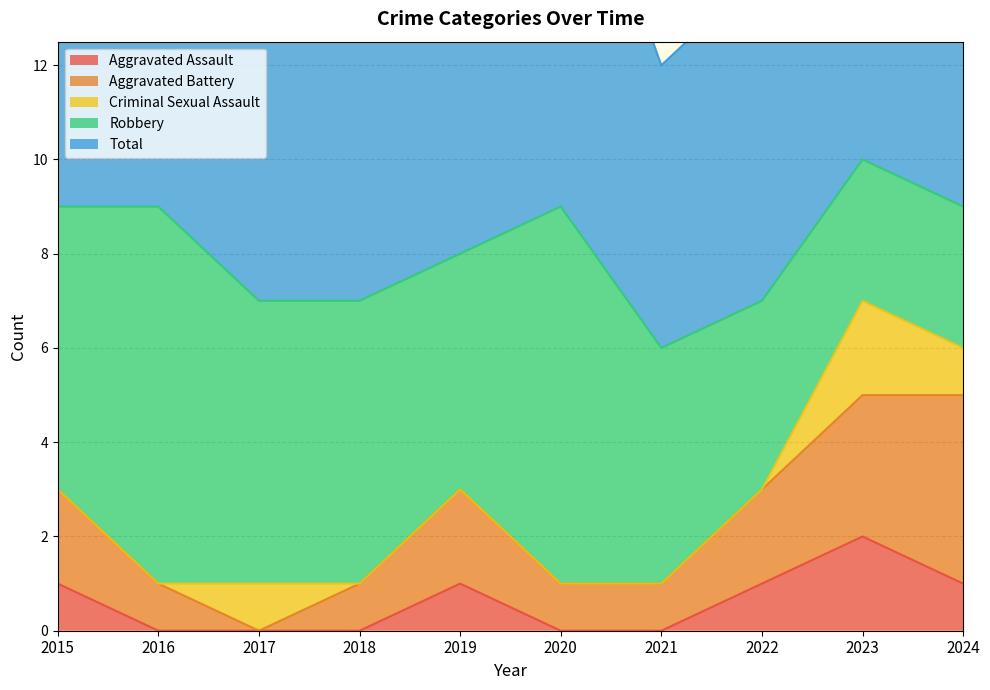

The Aggravated Battery series shows 0 at 2017. True or false?

True